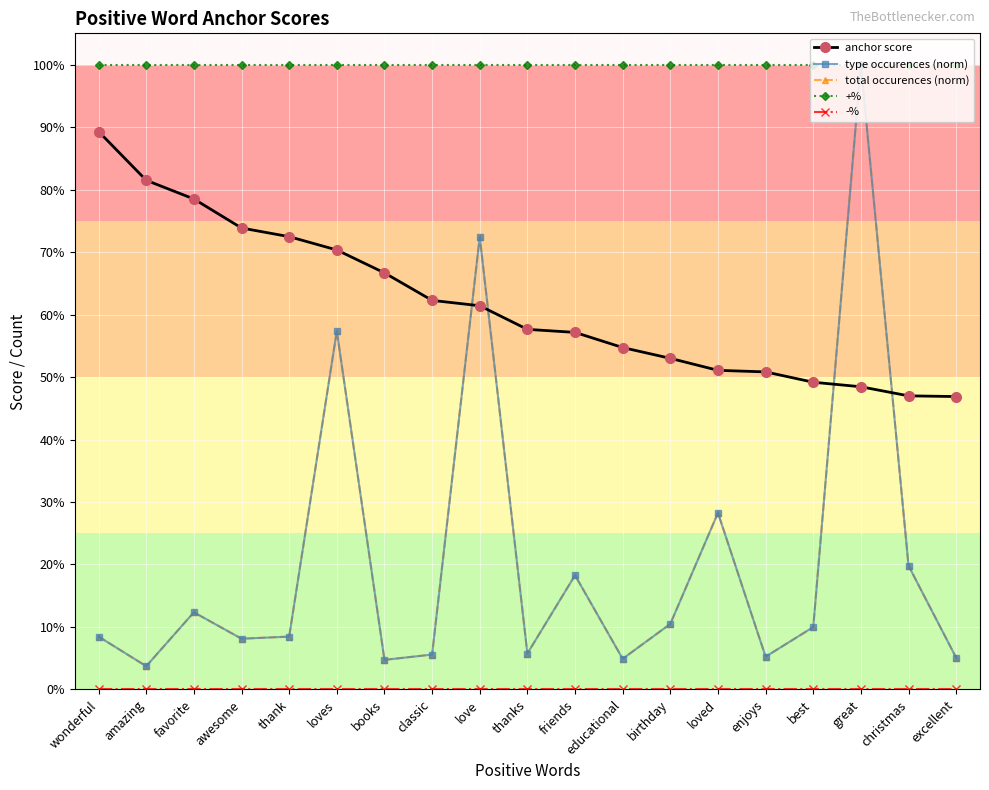

At which label does type occurences (norm) reach its minimum?

amazing